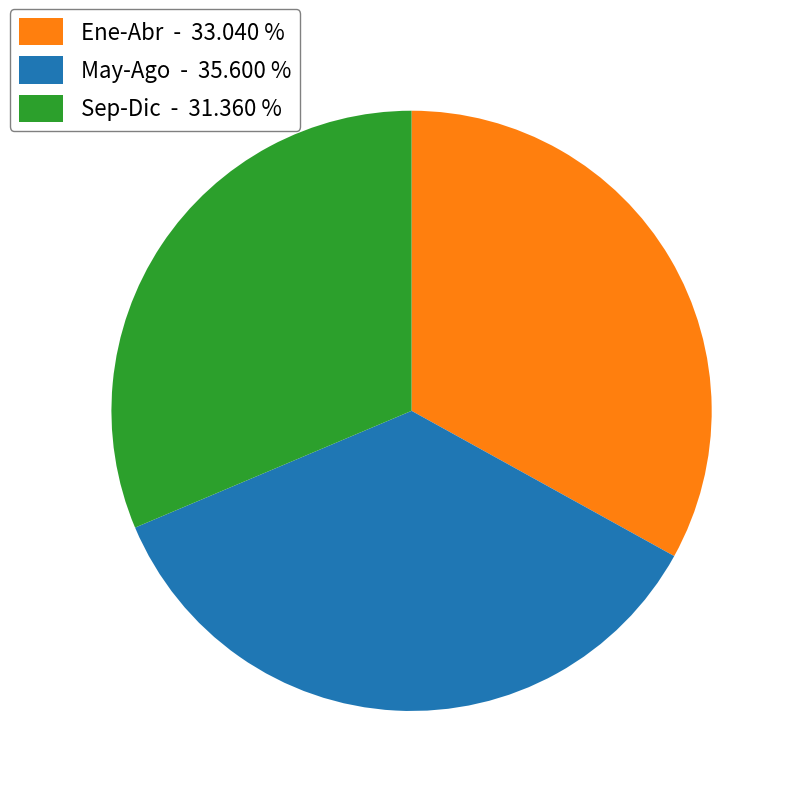

Is there any slice that represents more than half of the pie?

No